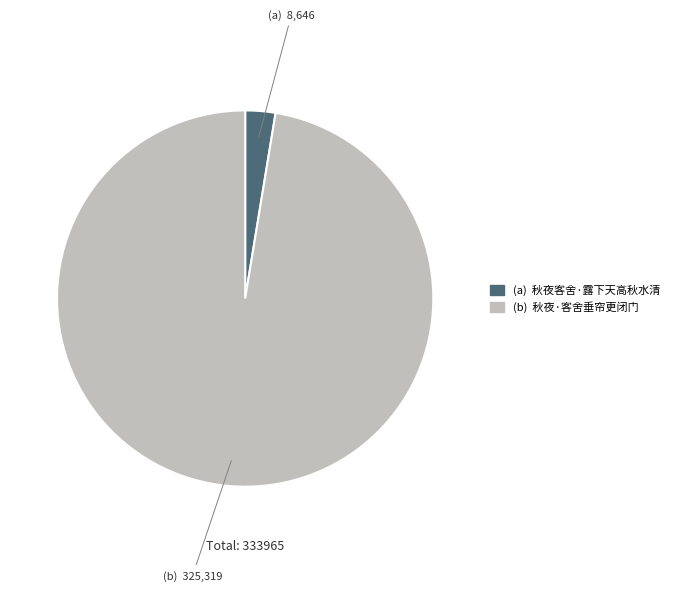

Is there any slice that represents more than half of the pie?

Yes